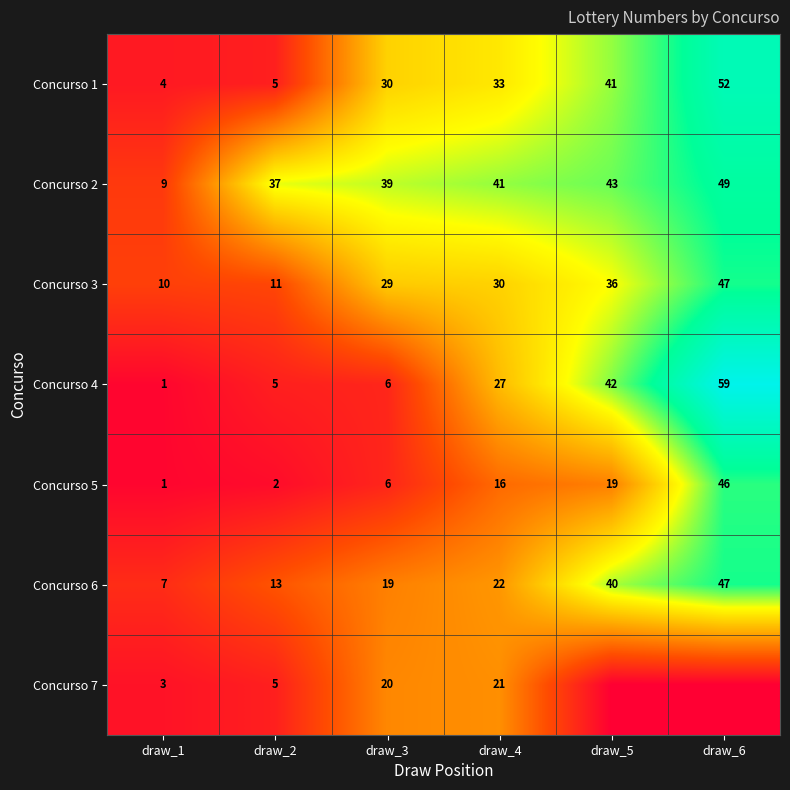

Is the value of Concurso 1 at draw_4 greater than the value of Concurso 2 at draw_5?

No